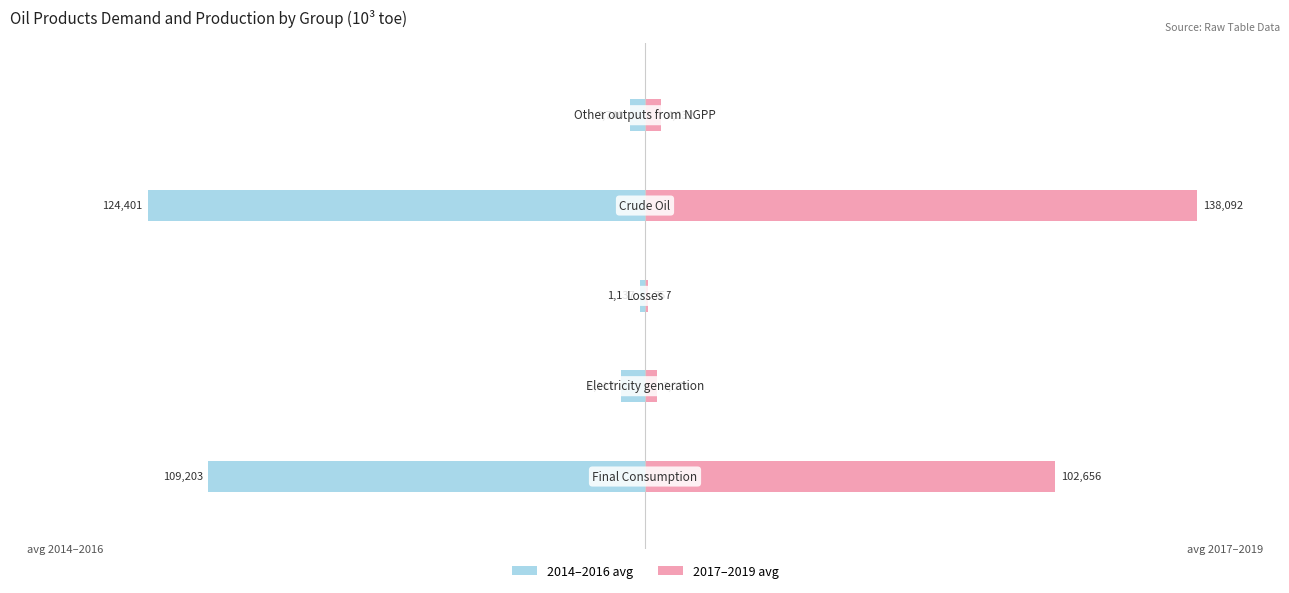

Which category has the lowest value across all series?

3